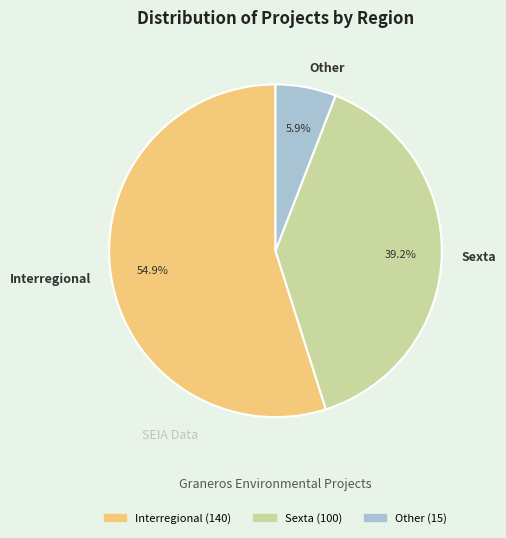

What portion of the pie excludes Interregional?

45.1%